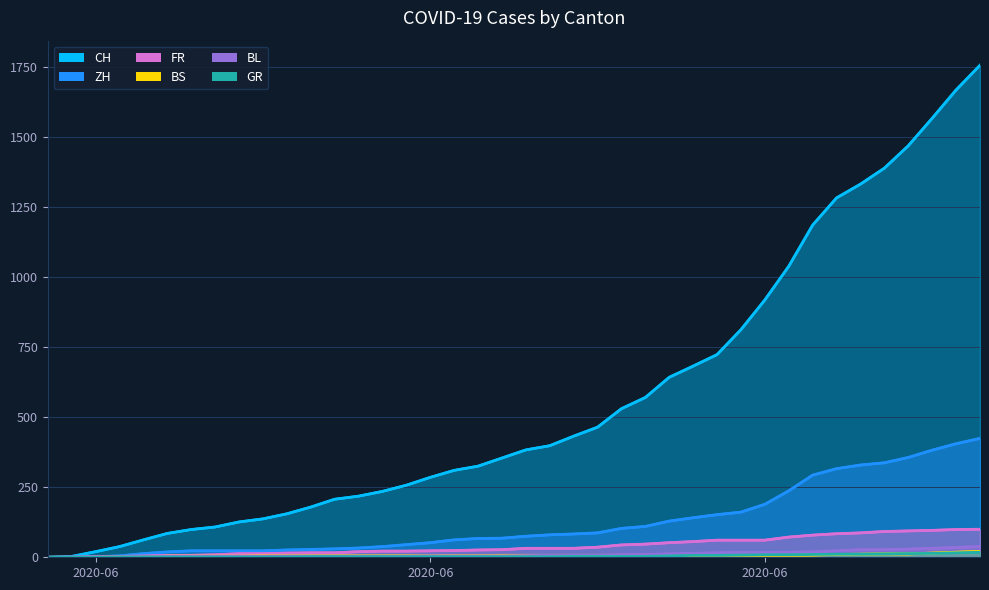

At which label is ZH closest to 212?

2020-06